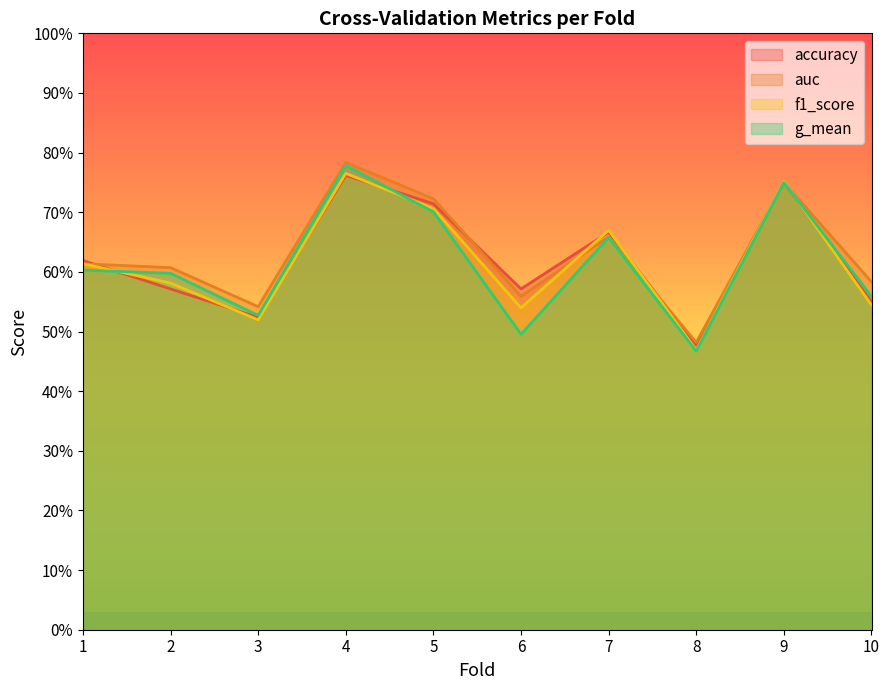

Count the accuracy values in the range 0 to 1.

10